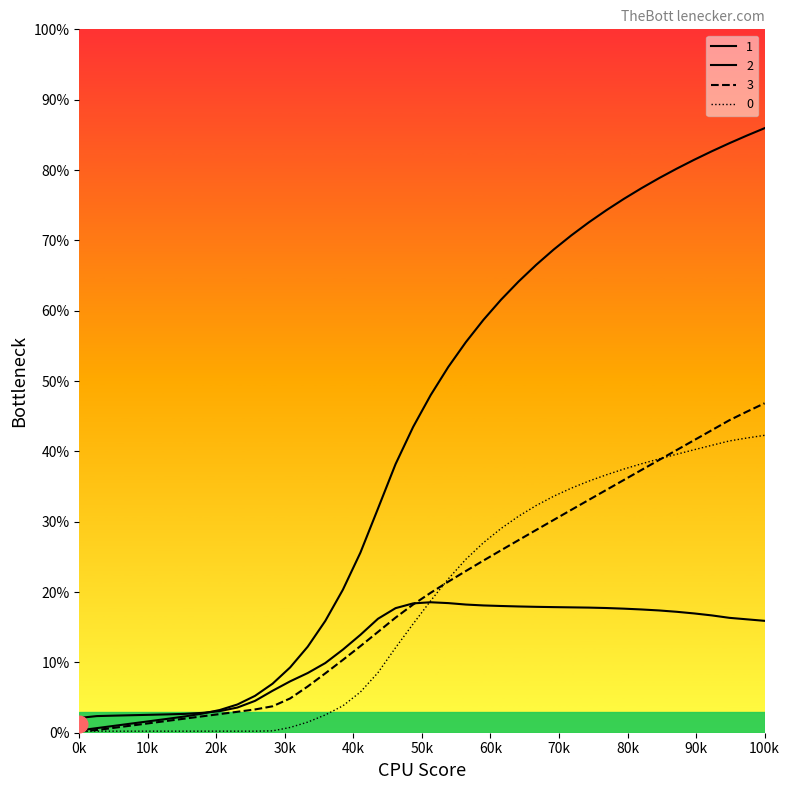

What is the difference between the maximum and minimum values in the 1 series?

85.6